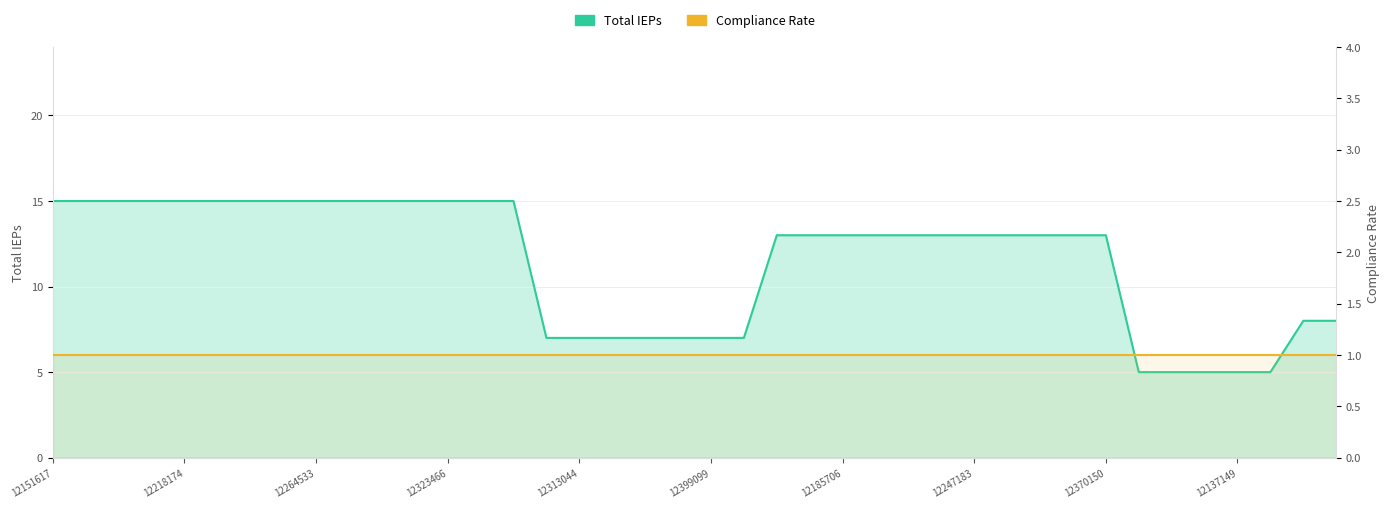

Reading left to right, list all the values displayed in this chart.

12151617=15	12158050=15	12208964=15	12213154=15	12218174=15	12226286=15	12227182=15	12256234=15	12264533=15	12288534=15	12292980=15	12298953=15	12323466=15	12329473=15	12377550=15	12315612=7	12313044=7	12352479=7	12351604=7	12388875=7	12399099=7	12400375=7	11399226=13	12171279=13	12185706=13	12204705=13	12207372=13	12246942=13	12247183=13	12276738=13	12324454=13	12325618=13	12370150=13	11376818=5	12046497=5	12044248=5	12137149=5	12190952=5	12267867=8	12270746=8